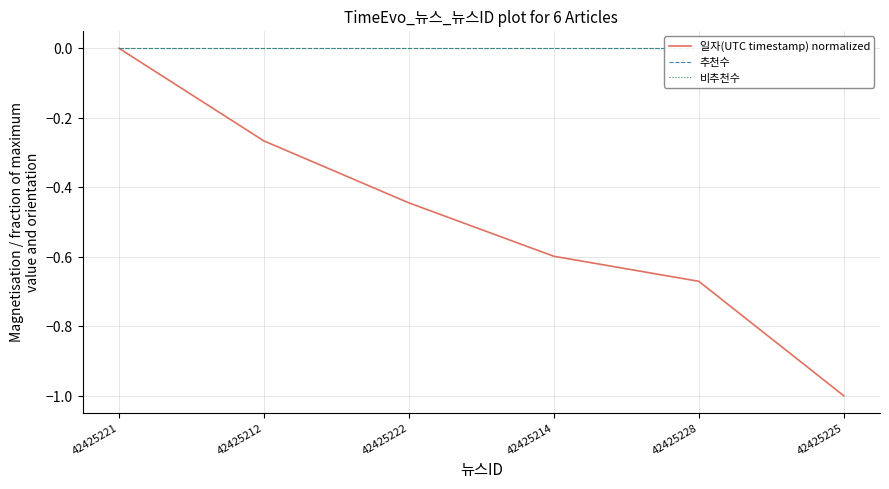

True or false: 일자(UTC timestamp) normalized has a value of -0.3 at 42425228.

False